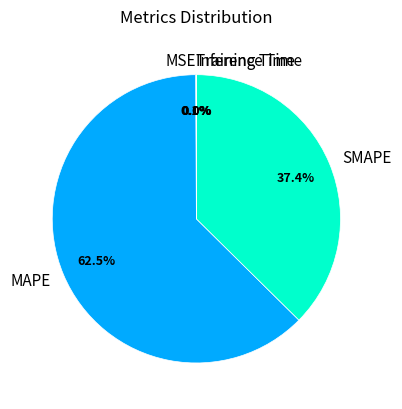

Is SMAPE the majority of the pie?

No